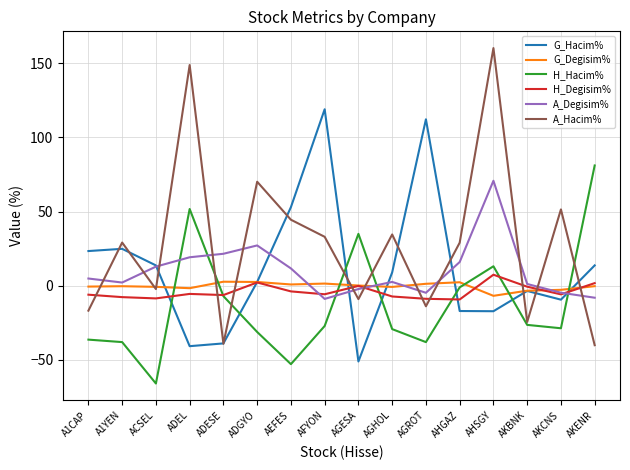

Which series has the largest total across all categories?

A_Hacim%